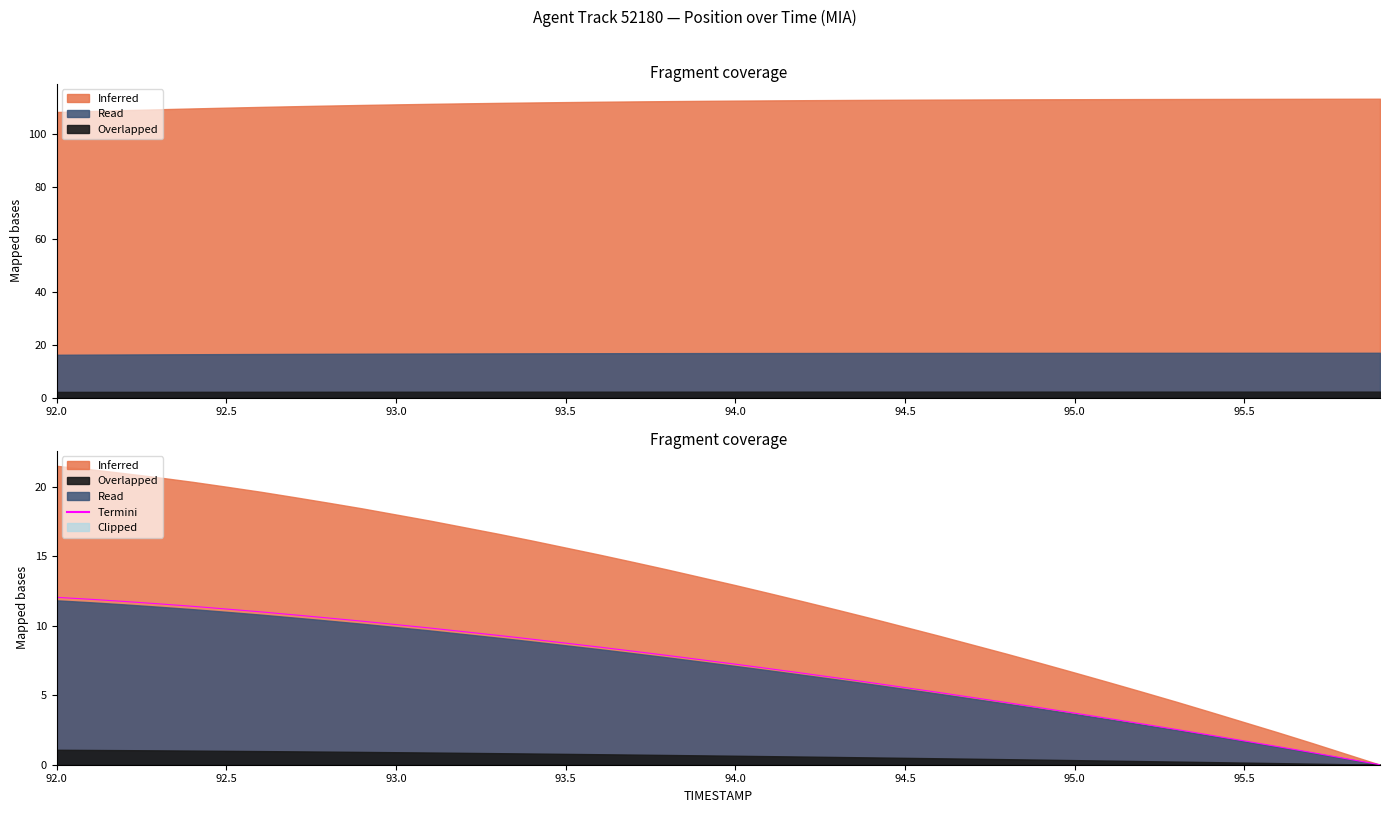

Is it true that the value at 95.5 is 2.9?

False